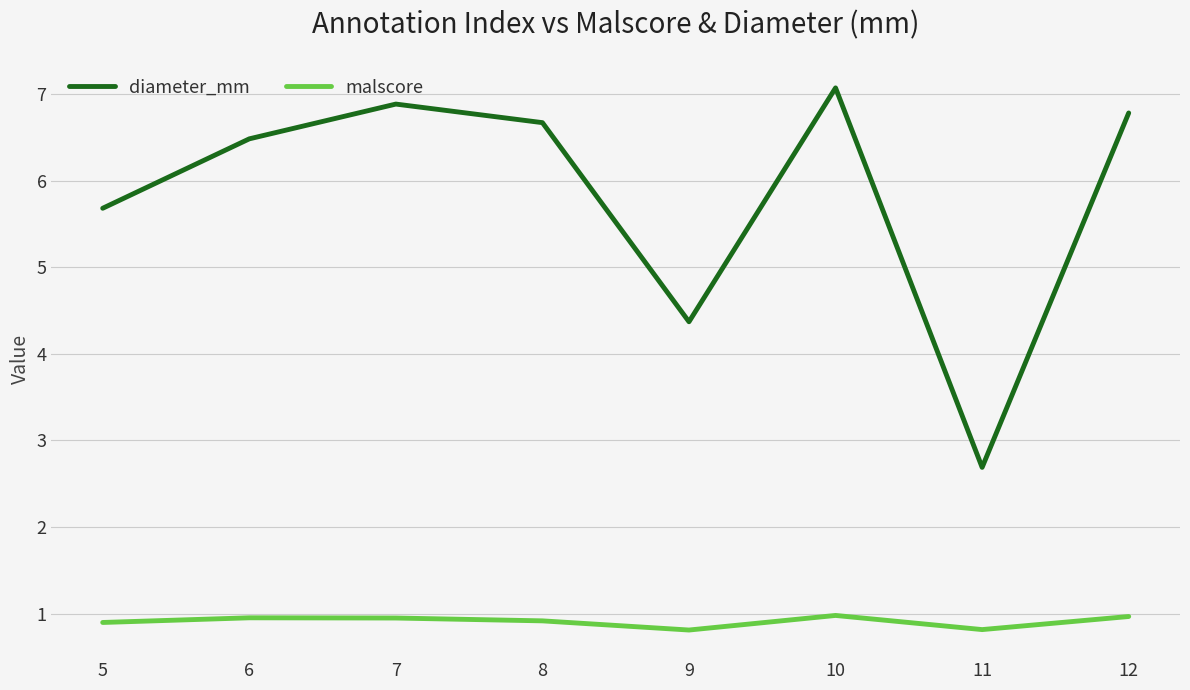

How many malscore values are between 0 and 1?

8